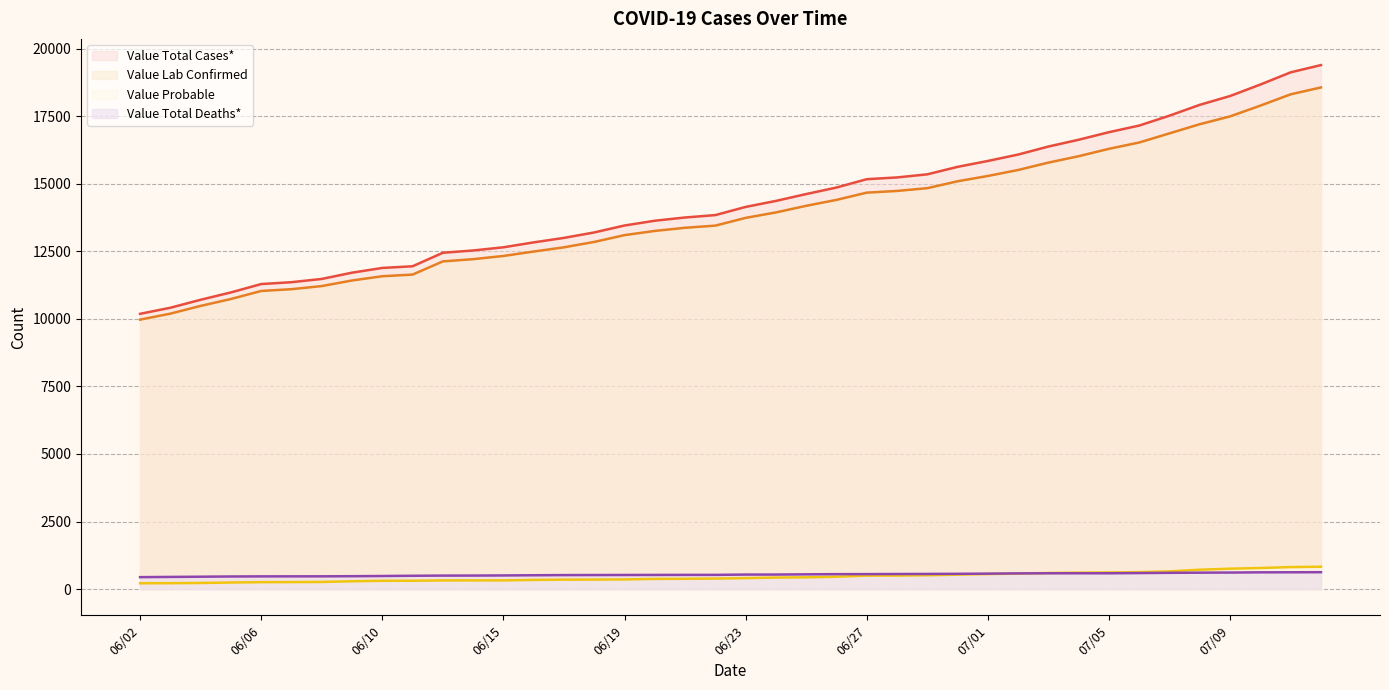

What is the difference between the Value Total Cases* values at 07/07 and 06/20?

3889